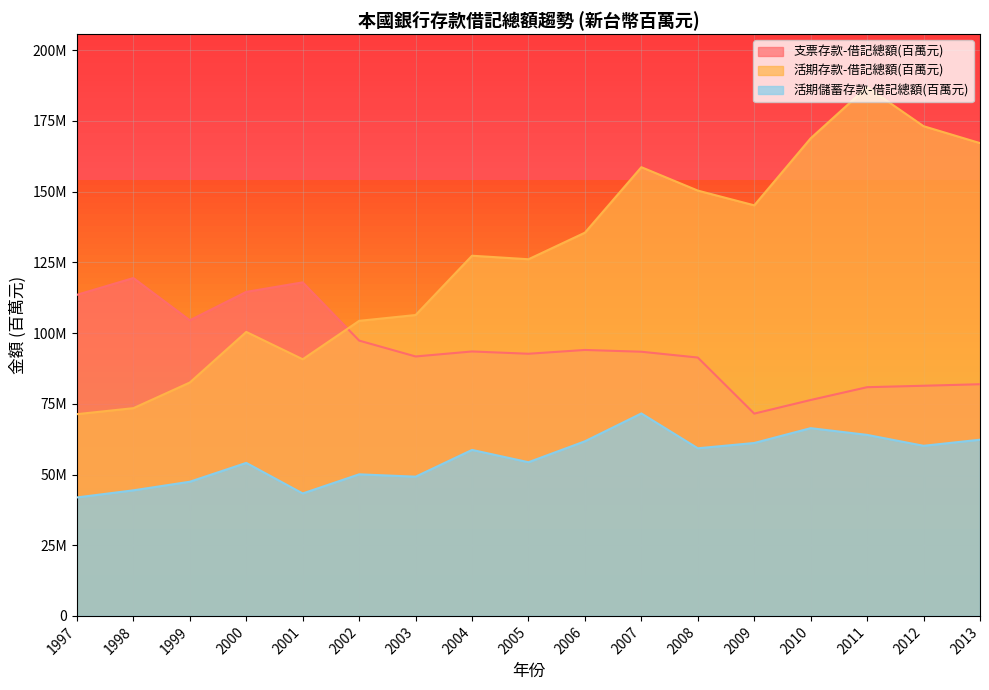

Is it true that 活期存款-借記總額(百萬元) equals 126116530 at 2005?

True